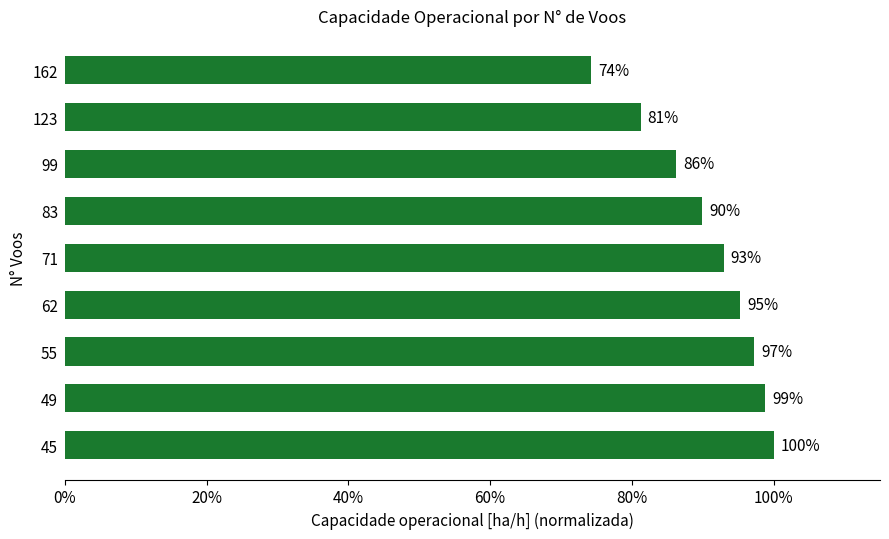

What is the maximum value shown in the chart?

1.0